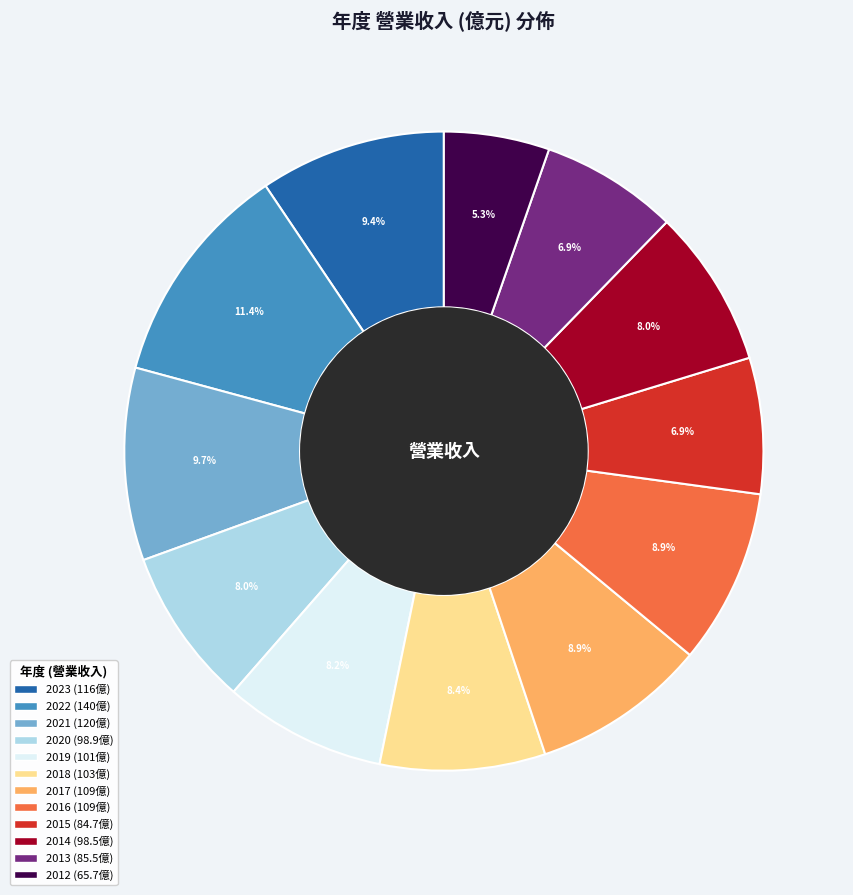

Which slice is the smallest?

2012